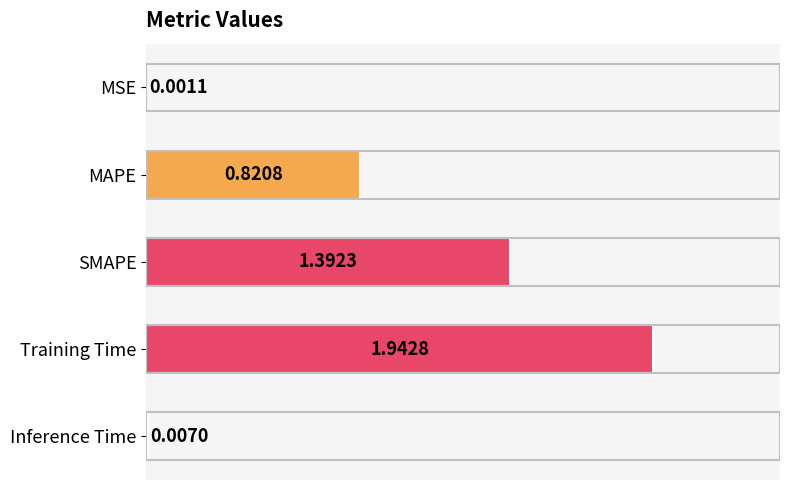

At which label is the value closest to 0?

MSE